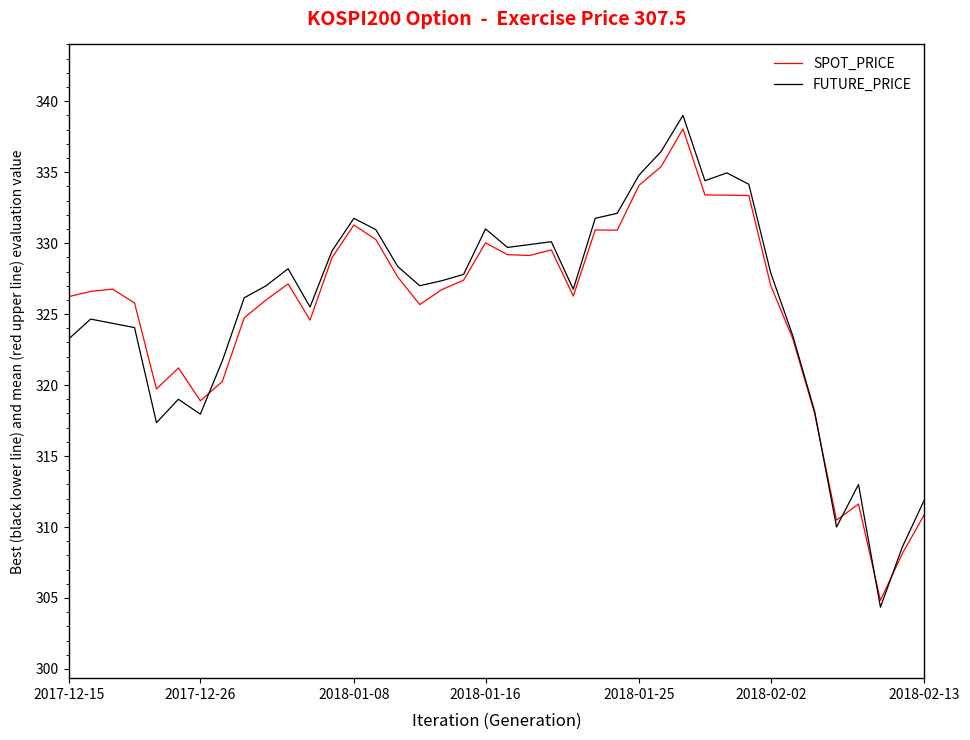

What is the minimum value shown in the chart?

304.4